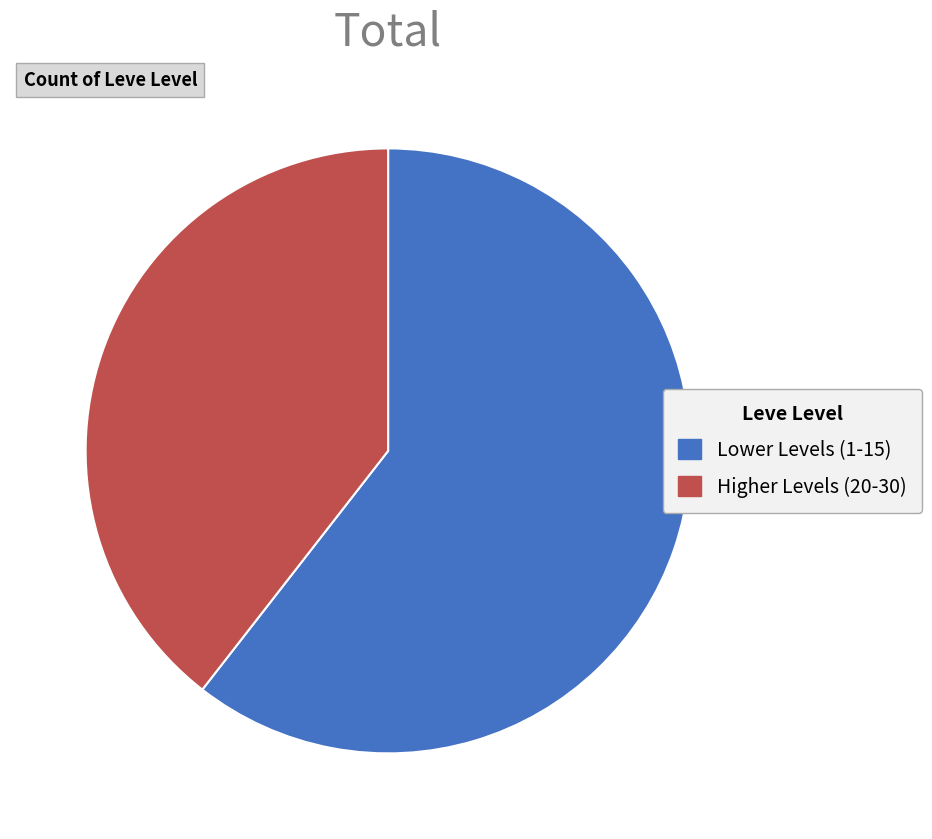

Rank the categories by value from lowest to highest.

Higher Levels (20-30), Lower Levels (1-15)